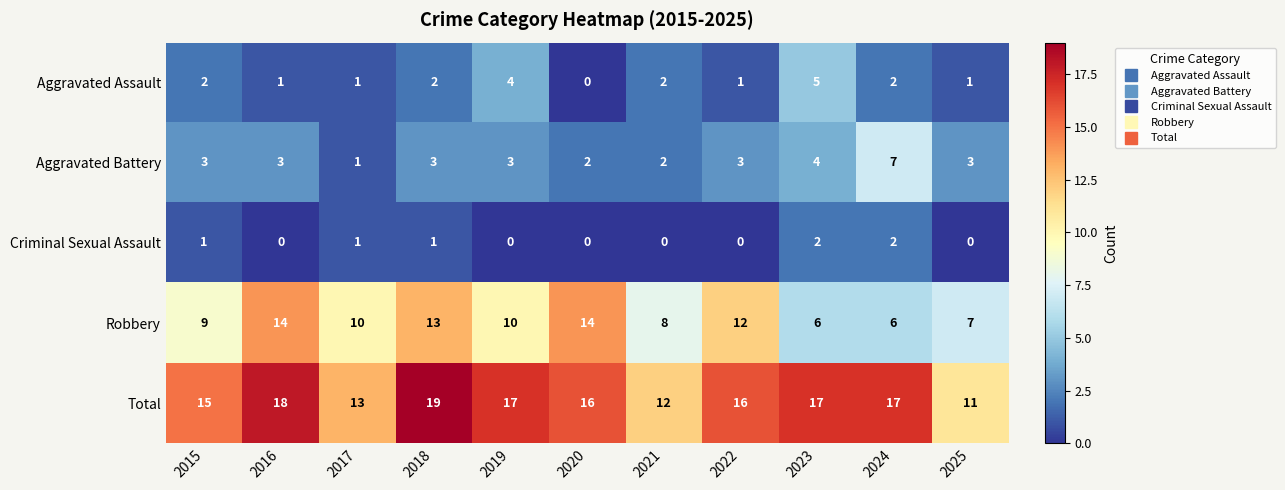

At which label does Robbery first exceed 10?

2016